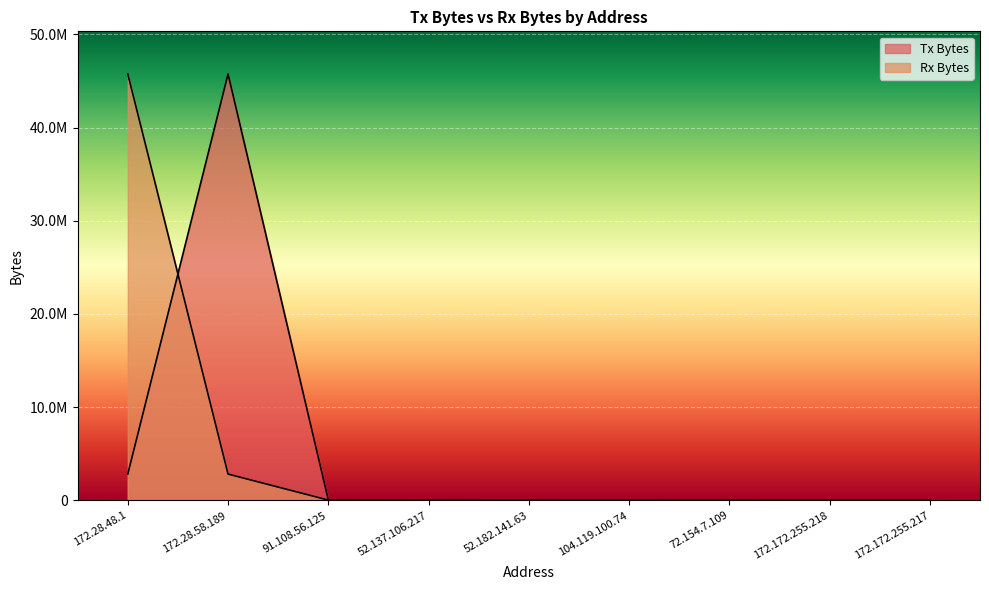

What is the minimum value shown in the chart?

55